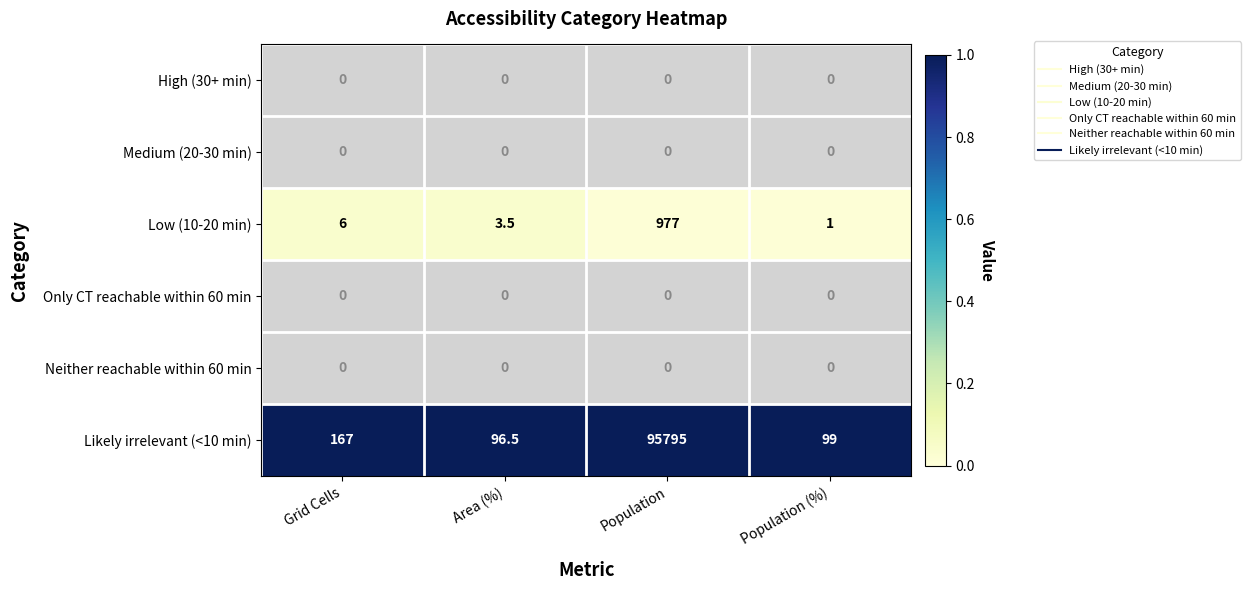

What is the difference between the highest and lowest values at Population?

95795.0